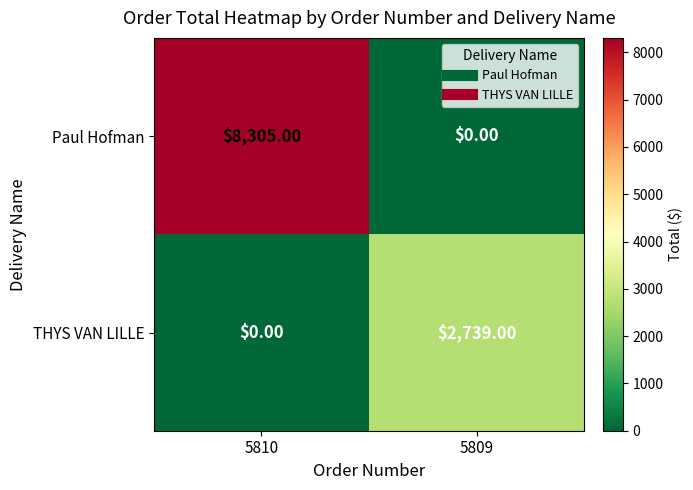

Which series has the largest total across all categories?

Paul Hofman